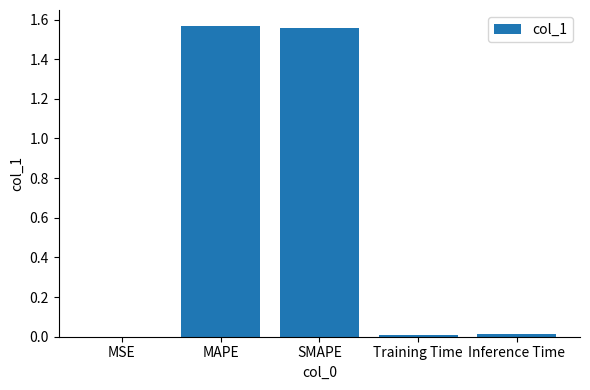

The chart shows a value of 2.6 at MAPE. True or false?

False